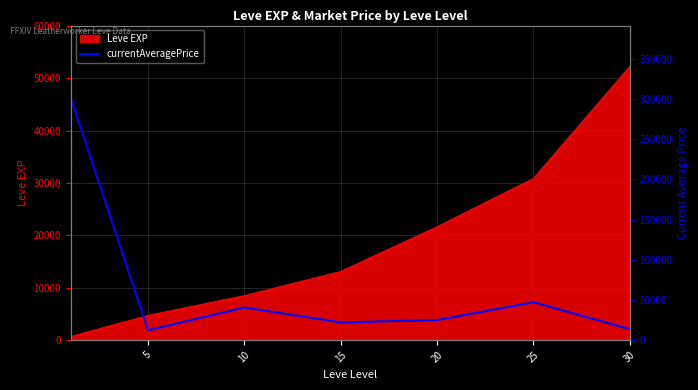

What is the value of the 6th point from the left?

46950